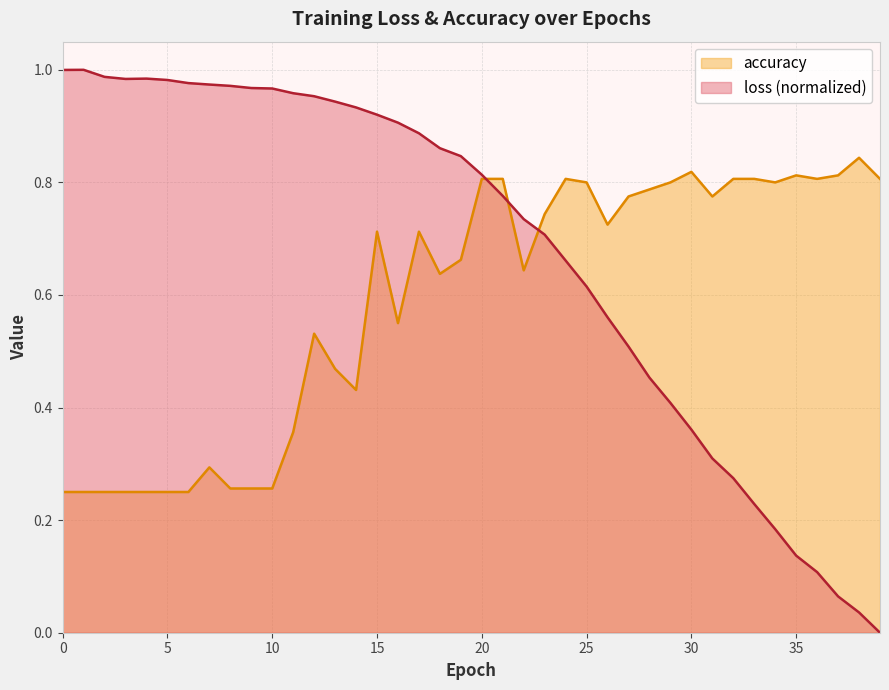

Rank the series by their average value, from highest to lowest.

loss (normalized), accuracy